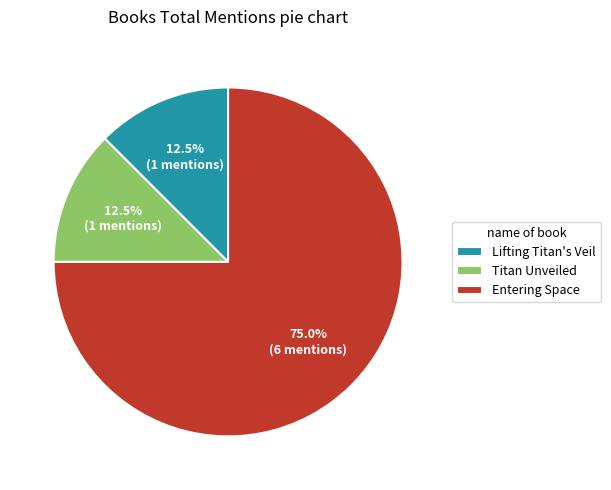

Count the number of slices in the pie.

3